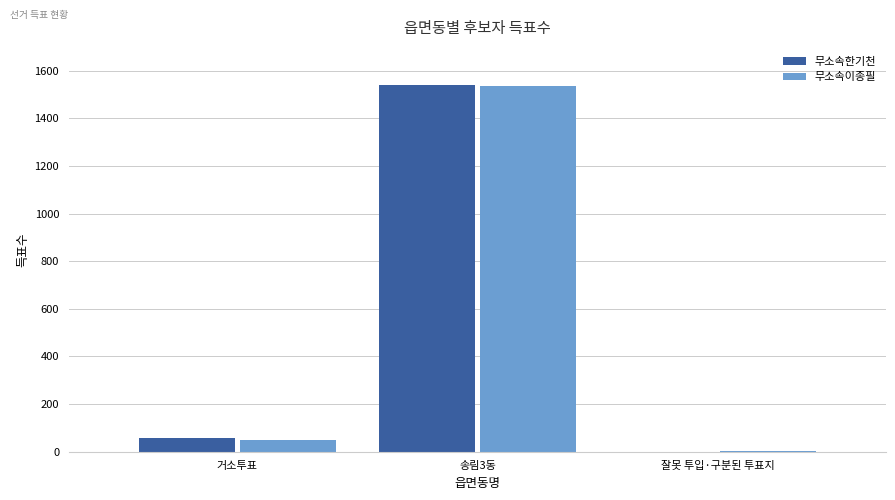

At which category is the sum across all series the highest?

송림3동